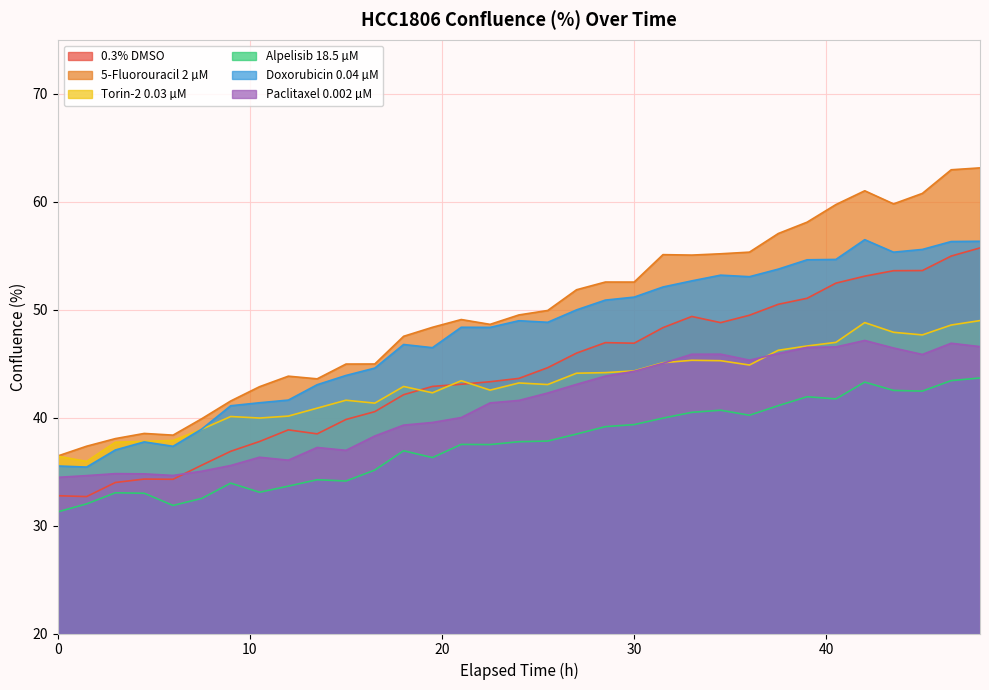

Which series ends up on top after the final intersection of 0.3% DMSO and Paclitaxel 0.002 µM?

0.3% DMSO